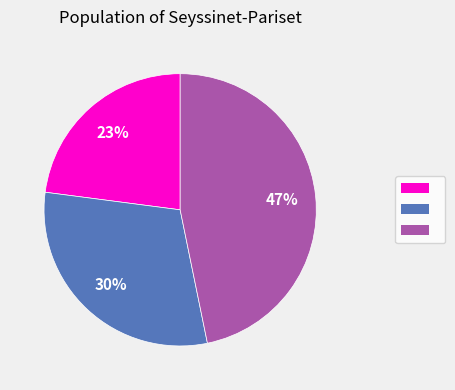

Is there a majority slice in this chart?

No